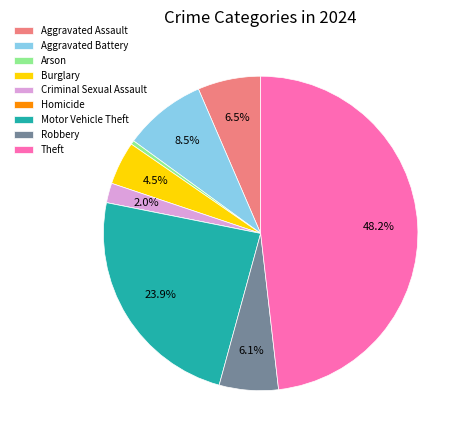

Which slice is the largest?

Theft